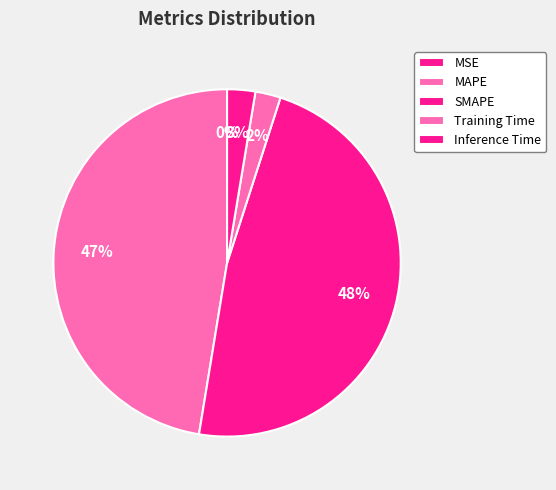

Rank the categories by value from highest to lowest.

SMAPE, MAPE, Inference Time, Training Time, MSE